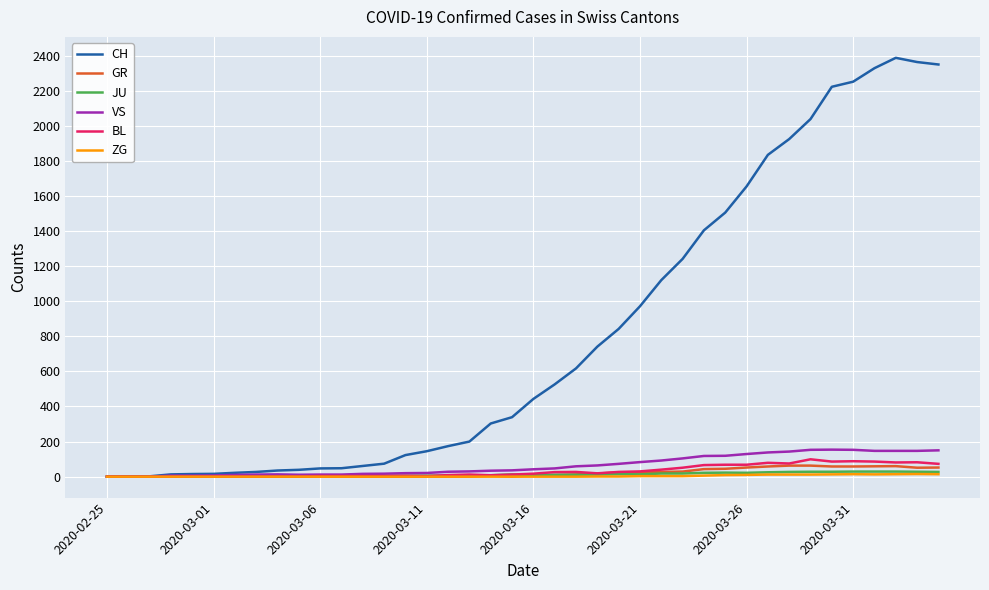

Which series has the largest total across all categories?

CH